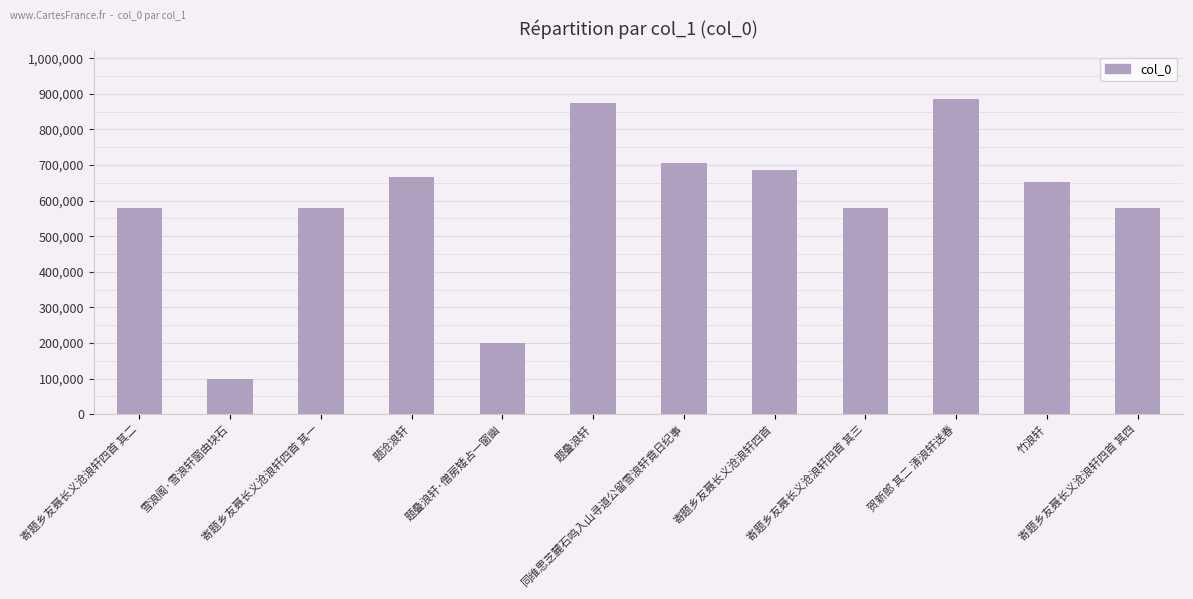

What is the smallest value displayed?

98796